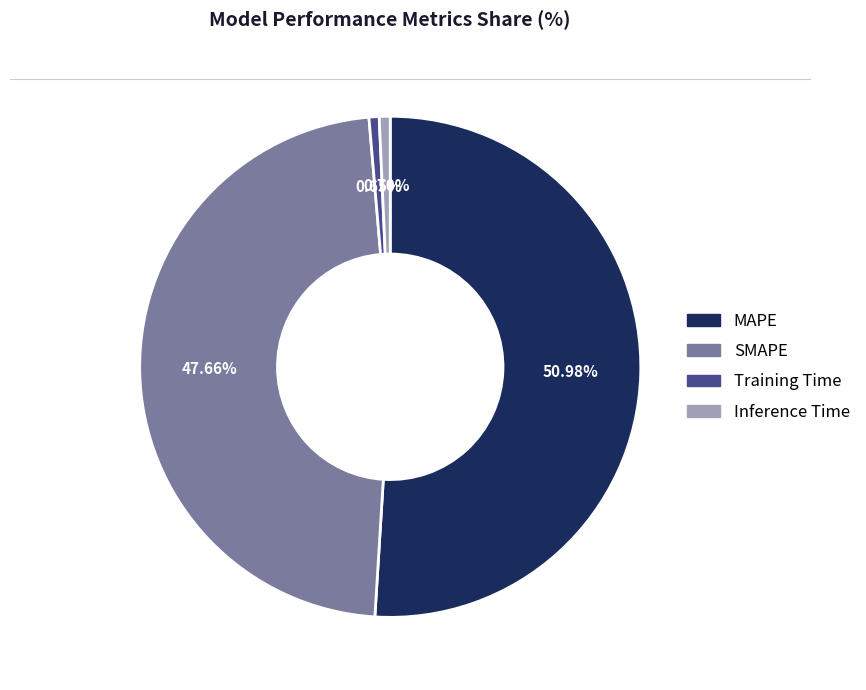

Count the number of slices in the pie.

4